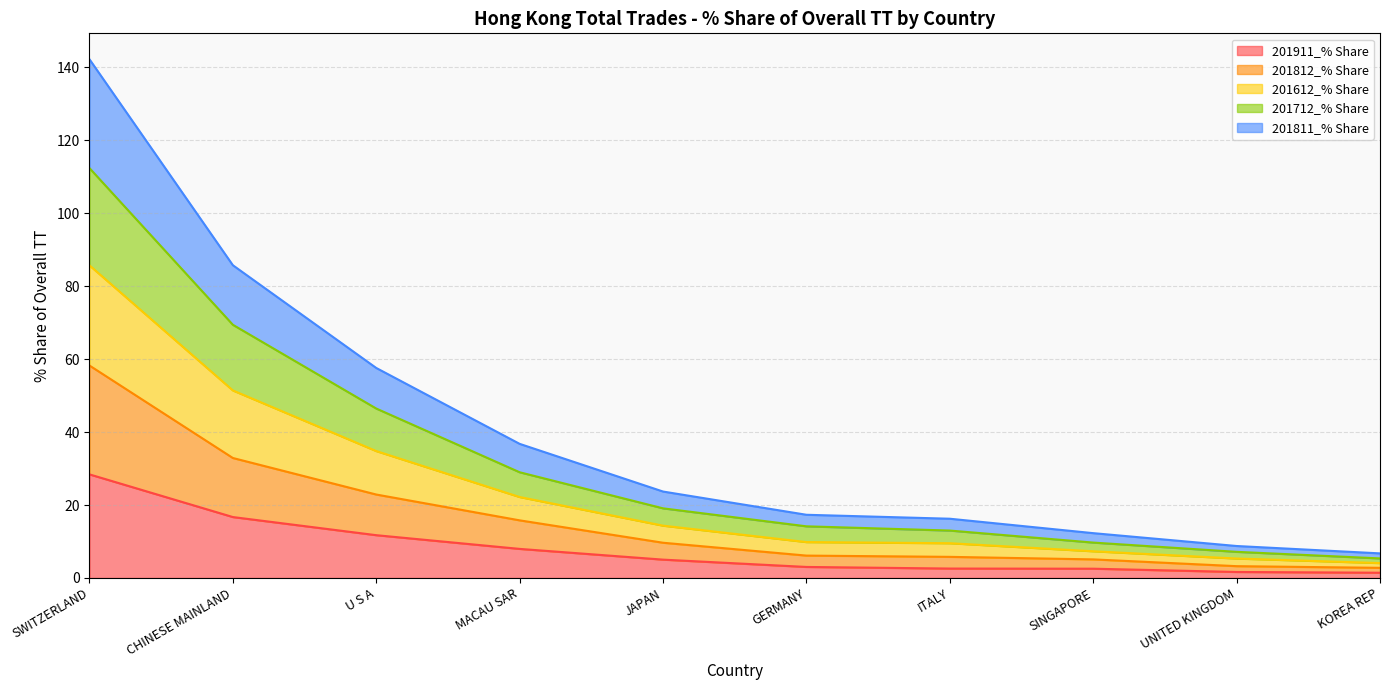

Is it true that 201911_% Share equals 3.0 at GERMANY?

True